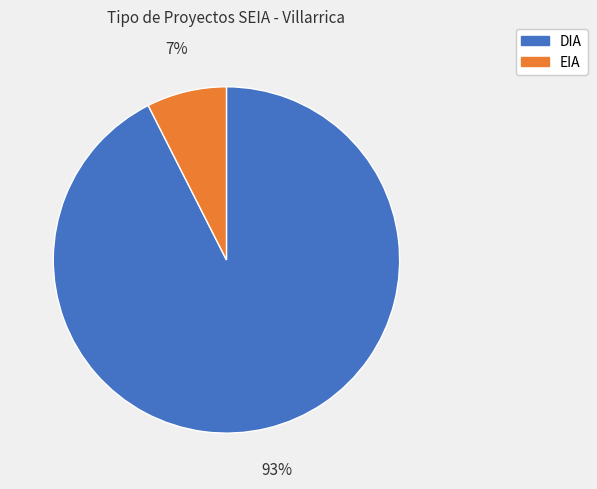

Is it true that DIA is 99% of the pie?

False